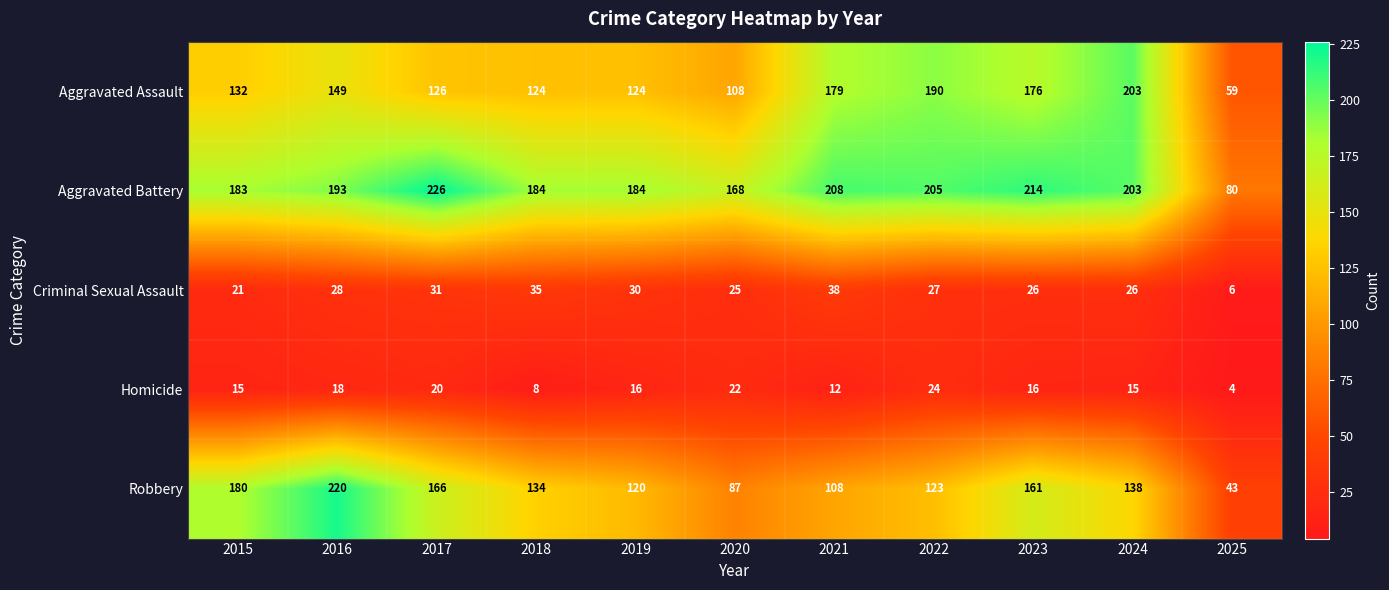

How many categories are shown in the chart?

11